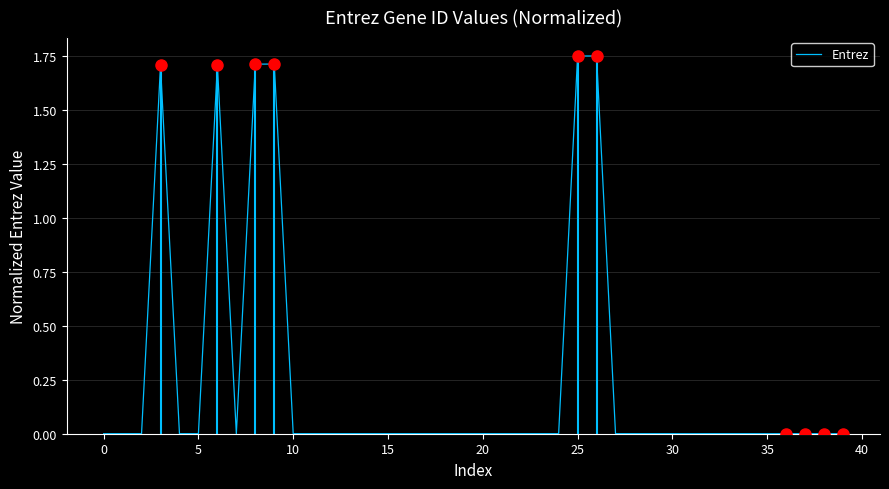

The chart shows a value of 0.0 at 23. True or false?

True